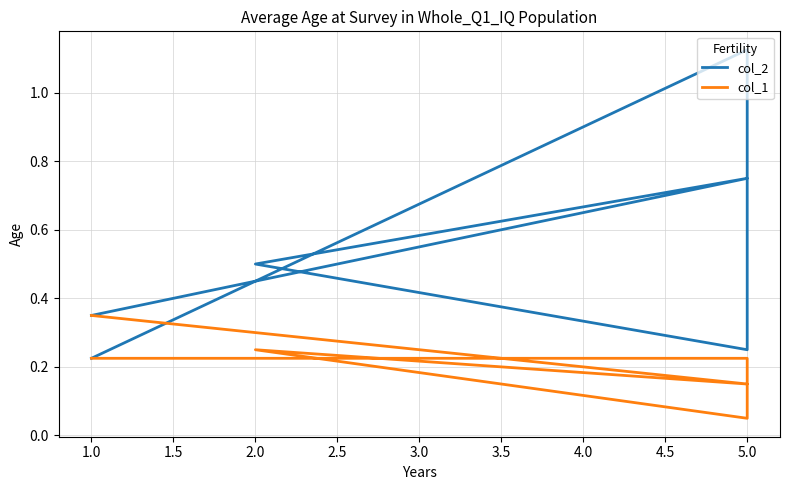

How many lines are shown in the chart?

2